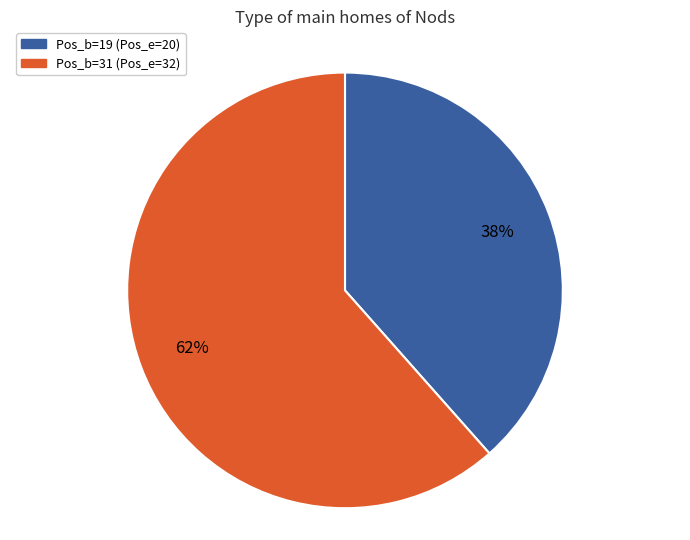

To the nearest percent, what is the average slice percentage?

50%